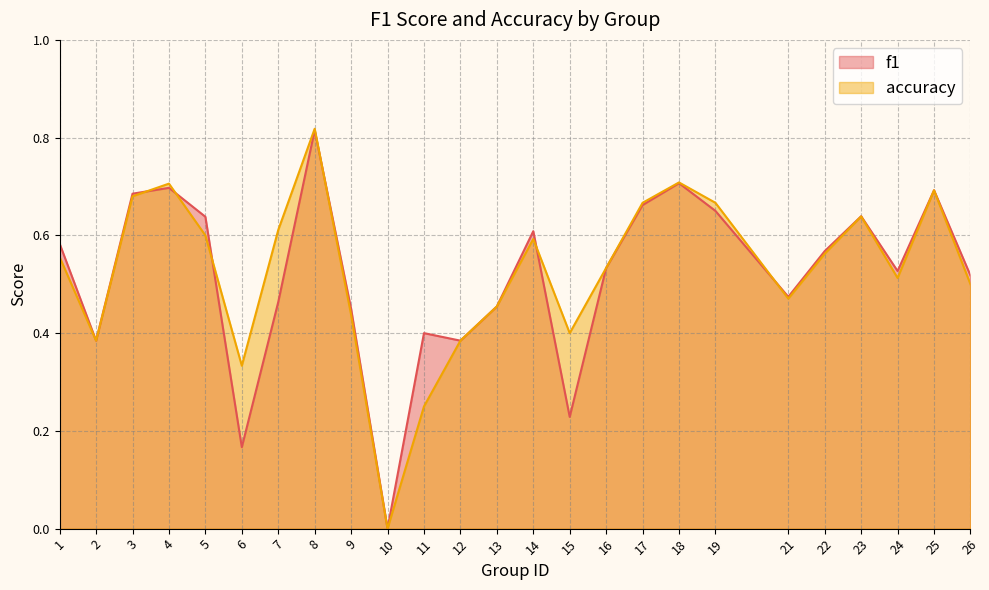

How many lines are shown in the chart?

2